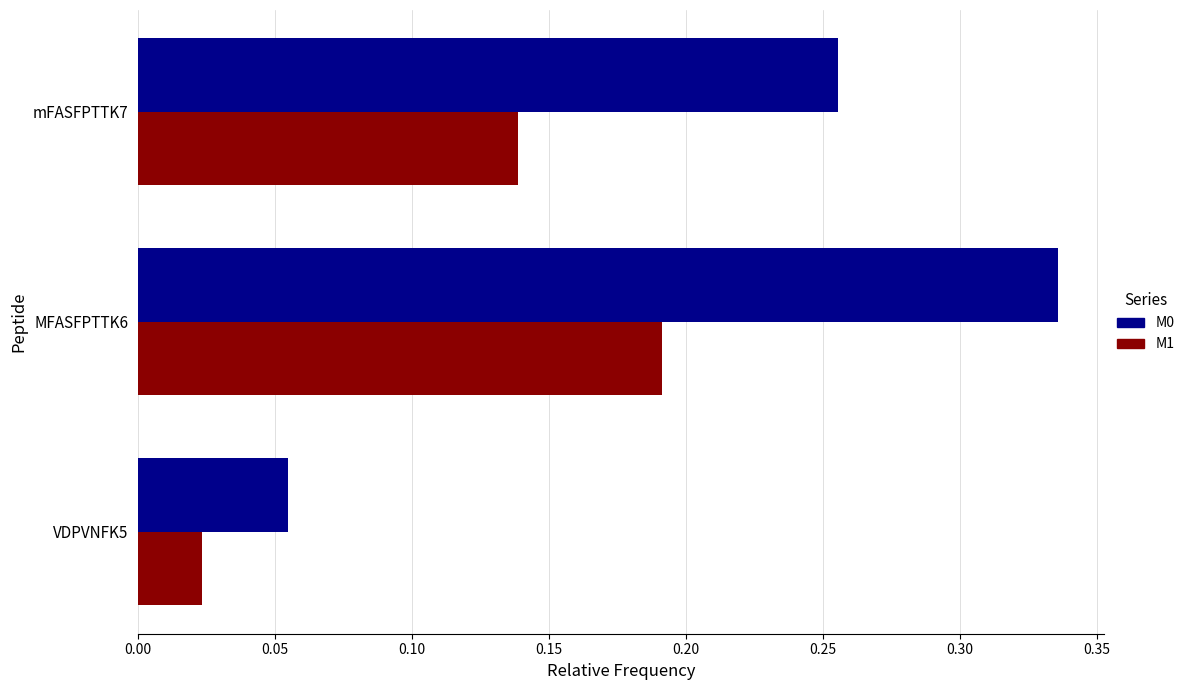

The M1 series shows 0.3 at MFASFPTTK6. True or false?

False